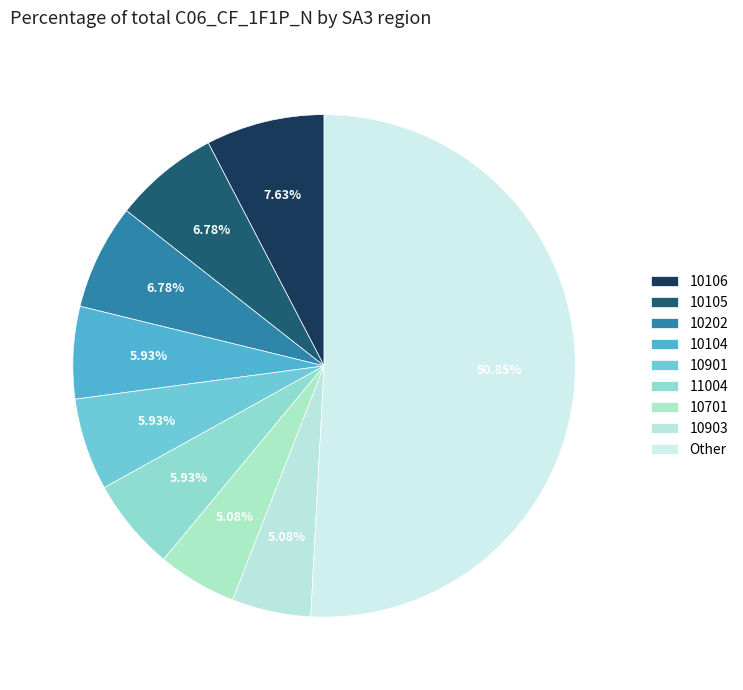

How many segments does this pie chart have?

9